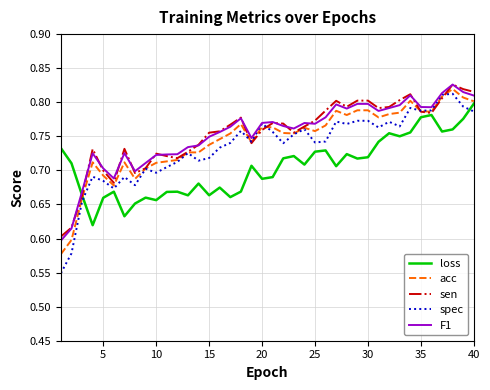

At how many categories does at least one series exceed 0?

40